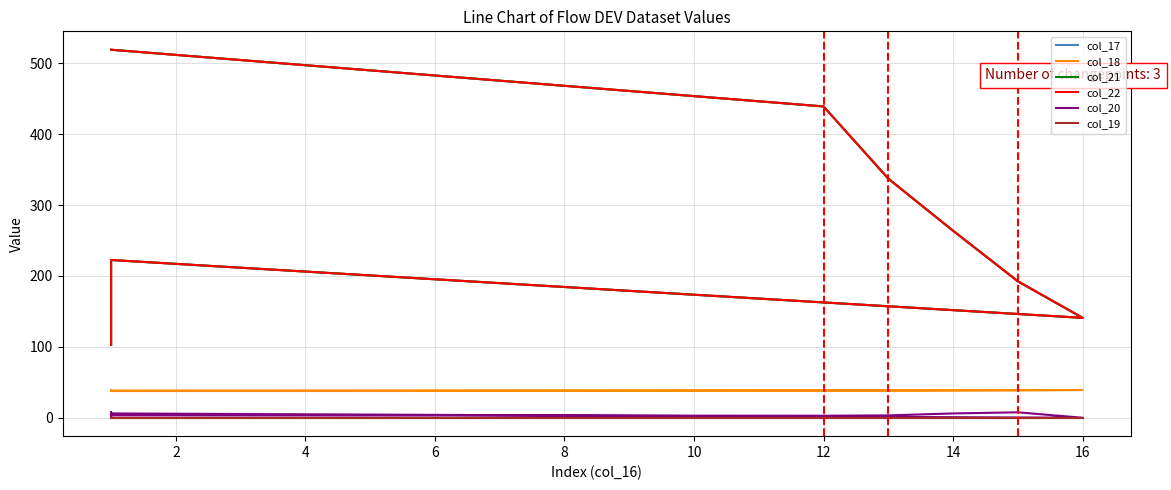

Reading left to right, extract all data points from this chart.

col_17: 519.0	439.1	337.2	263.7	192.5	140.9	222.5	155.1	102.8
col_18: 37.7	37.8	38.0	38.3	38.6	39.1	38.3	38.7	38.8
col_21: 519.0	439.1	337.2	263.7	192.5	140.9	222.5	155.1	102.8
col_22: 519.0	439.1	337.2	263.7	192.5	140.9	222.5	155.1	102.8
col_20: 3.3	2.9	3.3	6.1	7.7	0.0	6.1	7.8	0.0
col_19: 0.0	0.0	0.0	0.0	0.0	0.0	0.0	-0.0	0.0